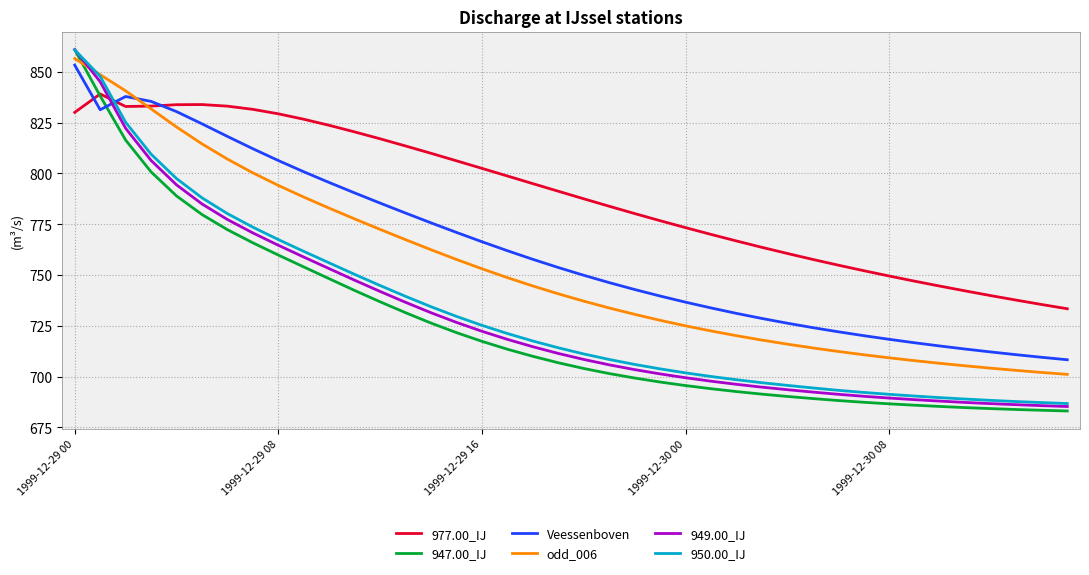

What is the minimum value shown in the chart?

683.1